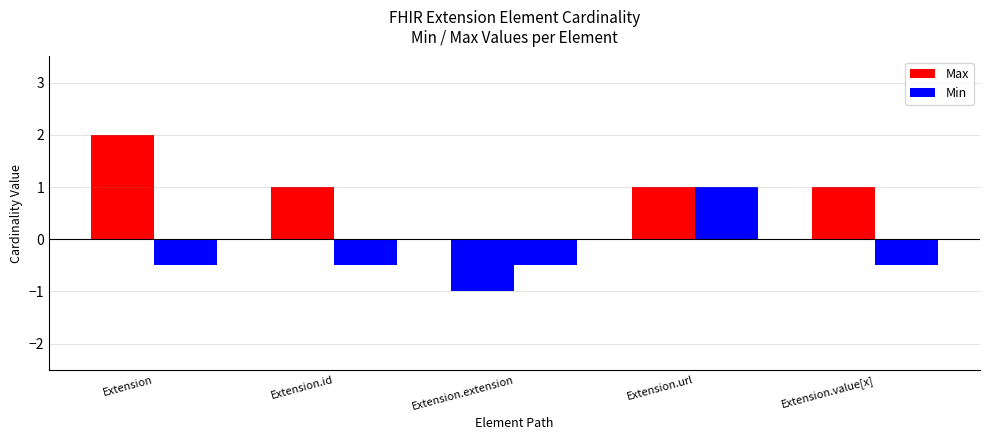

How many negative values does the Max series have?

1